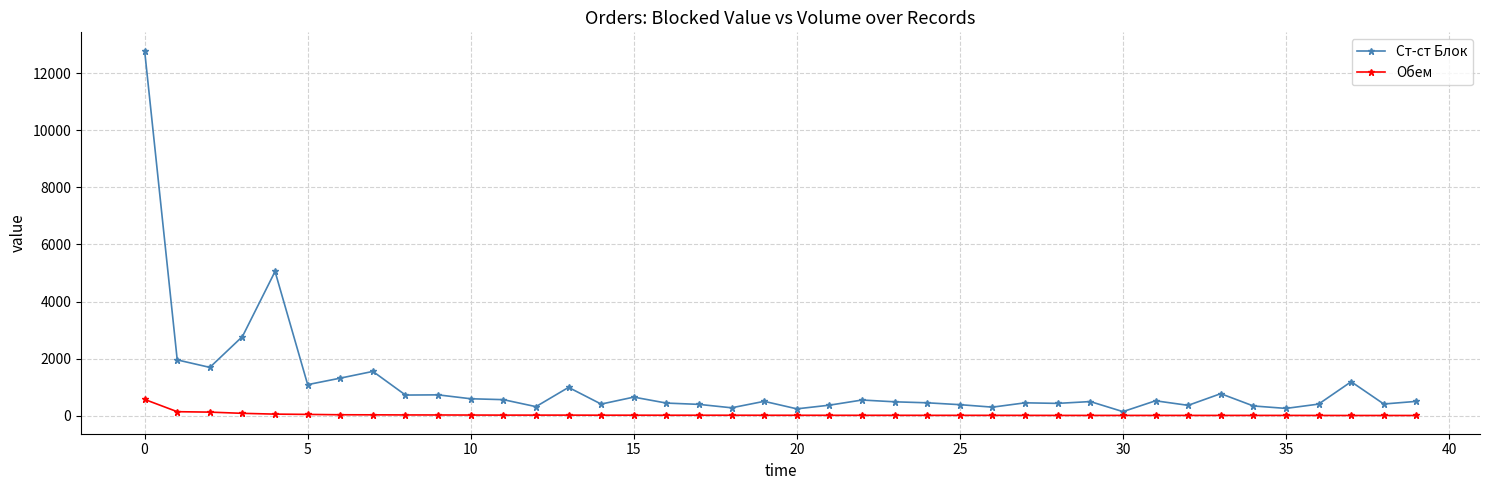

What is the sum of all Обем values?

1728.8